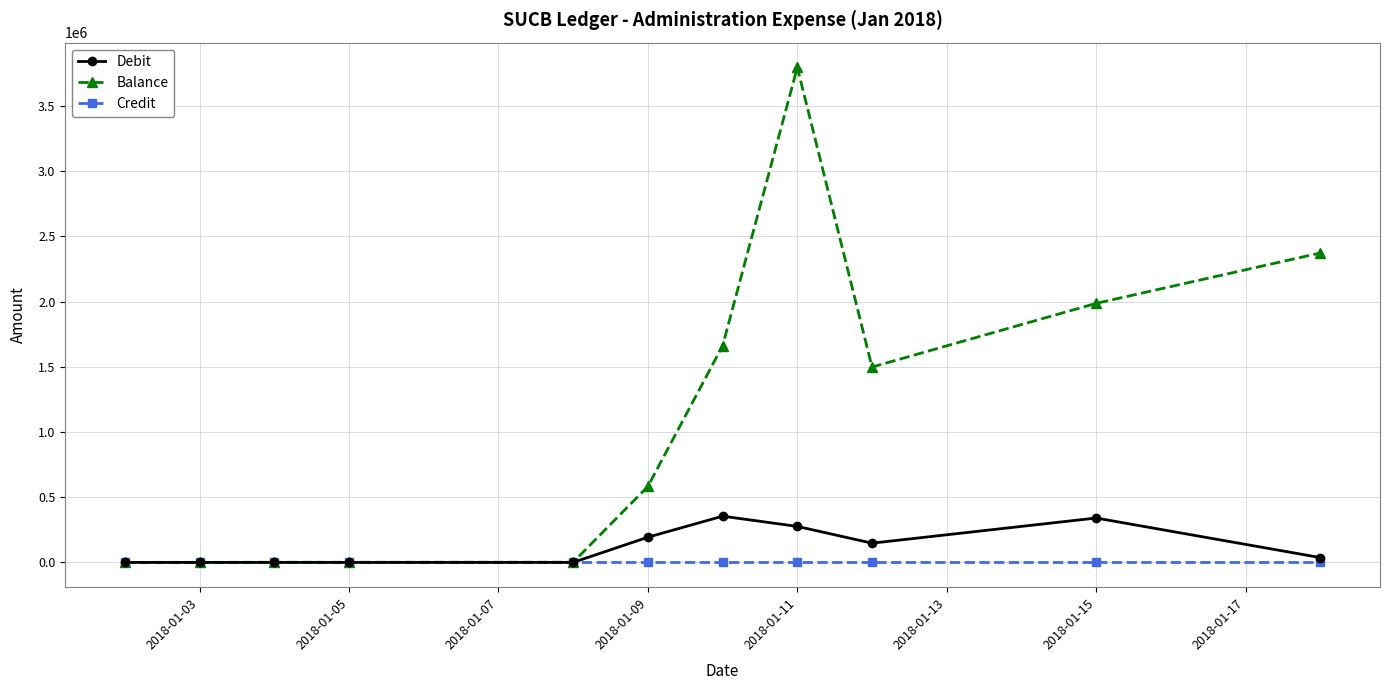

Which series has the largest range (max minus min)?

Balance